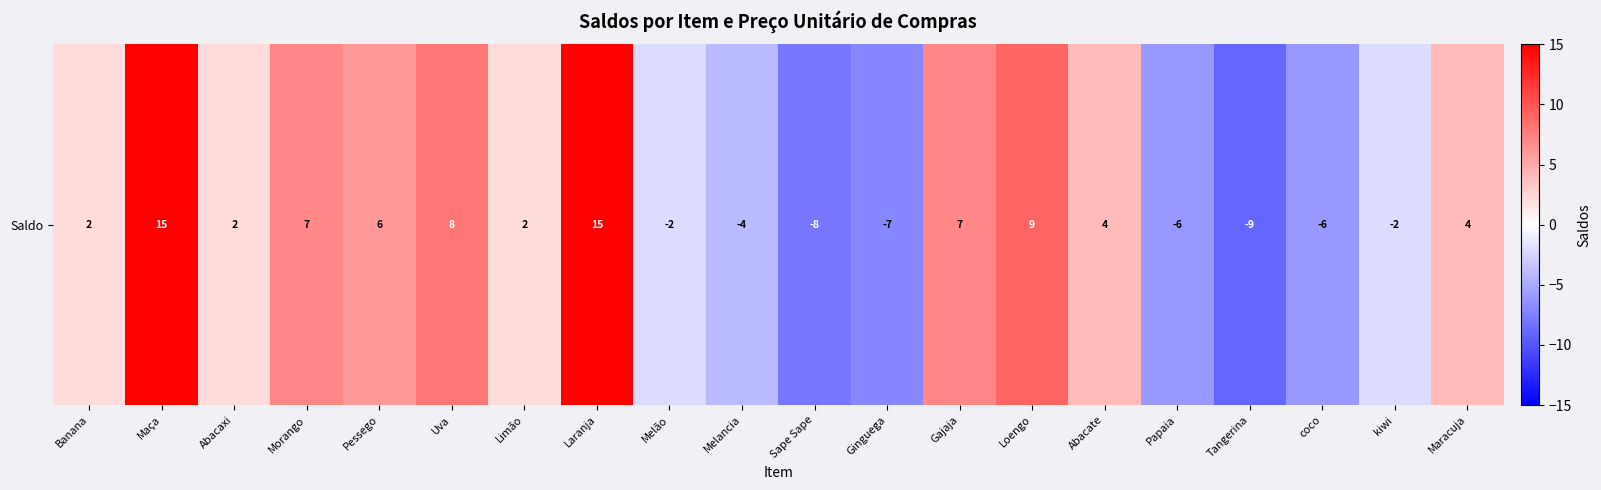

What is the average value?

2